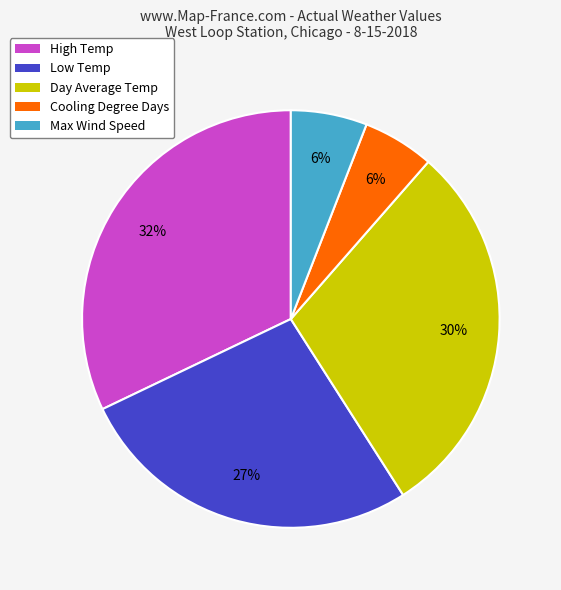

Which slice is the largest?

High Temp